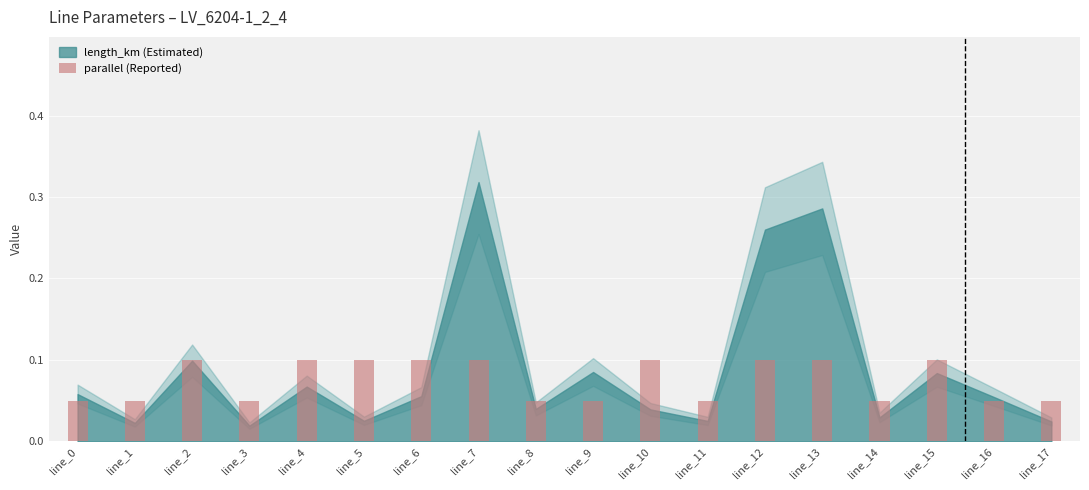

Is it true that the value at line_0 is 0.1?

True